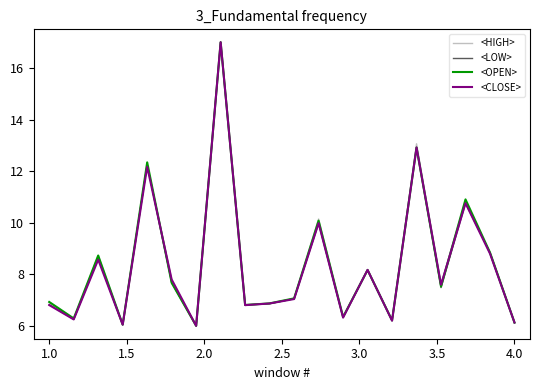

What is the minimum value shown in the chart?

6.0